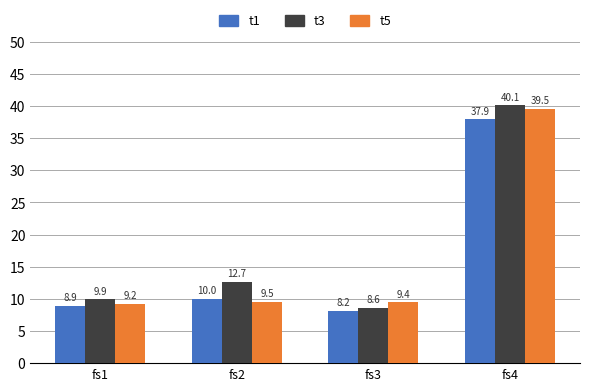

How many data points in t1 are less than 10?

2